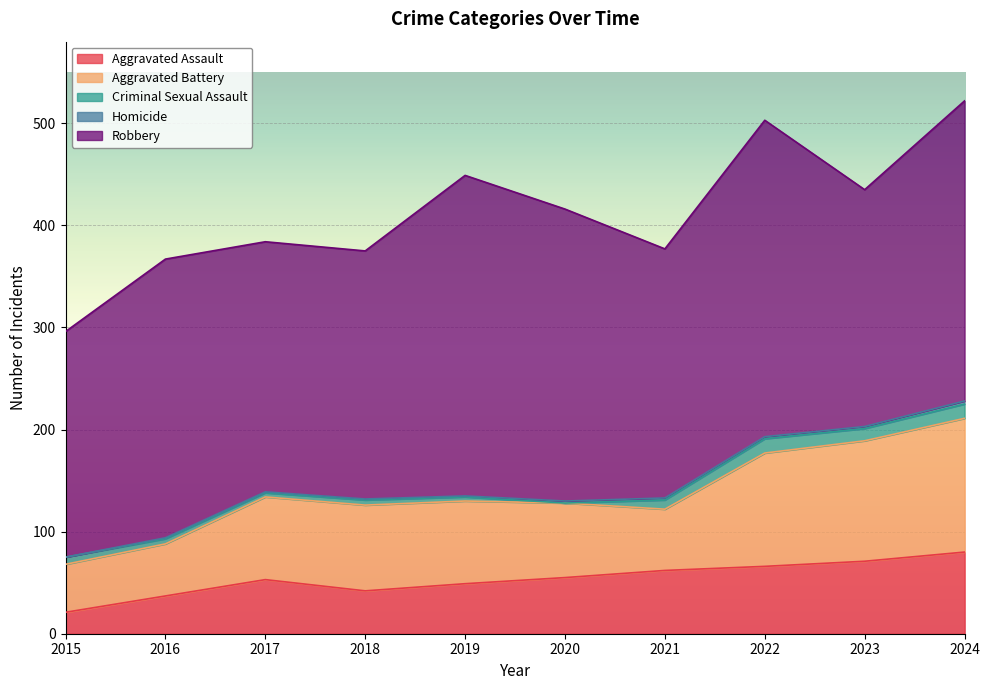

What are all the series names shown in the legend?

Aggravated Assault, Aggravated Battery, Criminal Sexual Assault, Homicide, Robbery